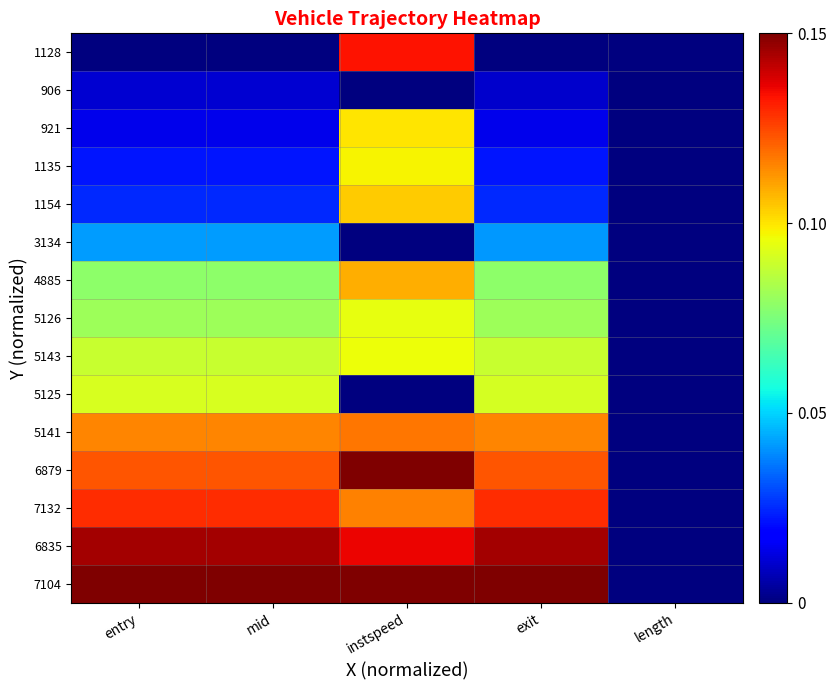

Rank the series at mid from lowest to highest value.

1128, 906, 921, 1135, 1154, 3134, 4885, 5126, 5143, 5125, 5141, 6879, 7132, 6835, 7104